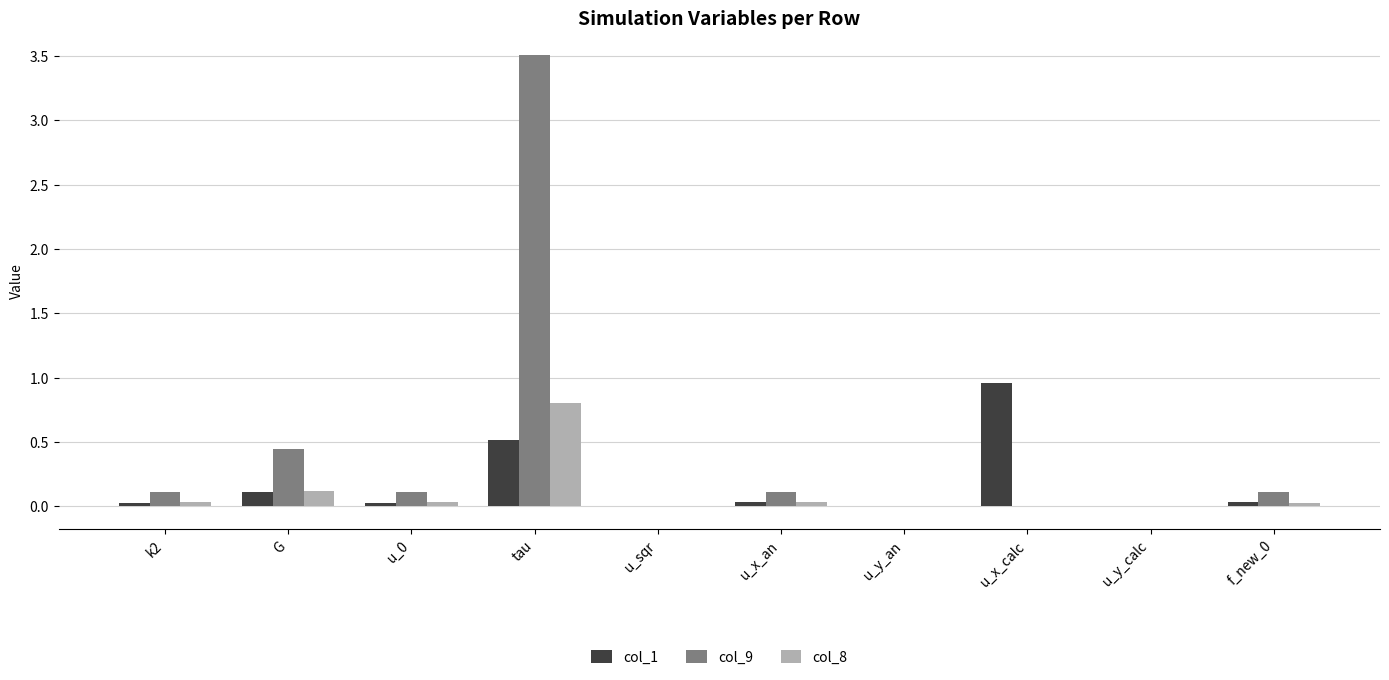

How many groups of bars are there?

10